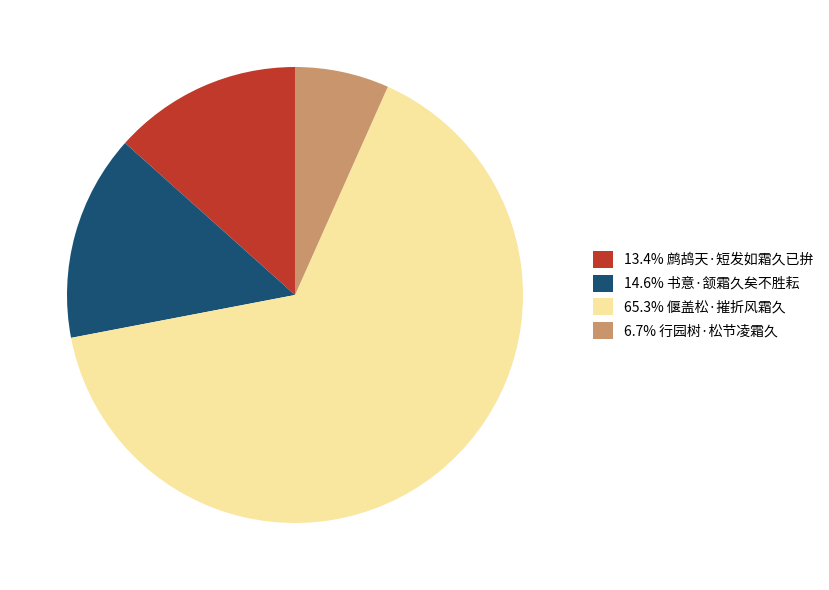

Approximately how many times larger is the value at 6.7% 行园树·松节凌霜久 compared to 14.6% 书意·颔霜久矣不胜耘?

0.5